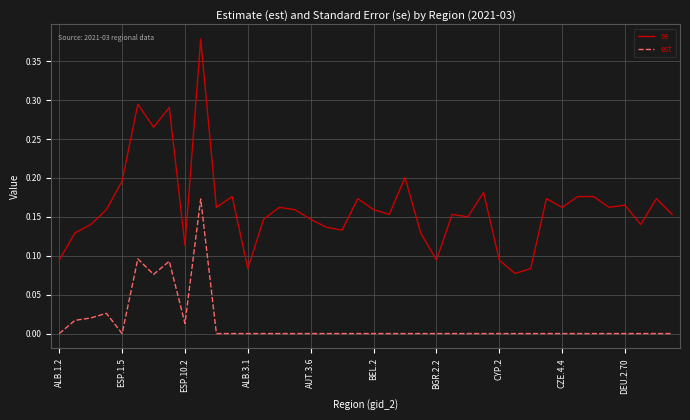

True or false: est and se cross at least once.

False